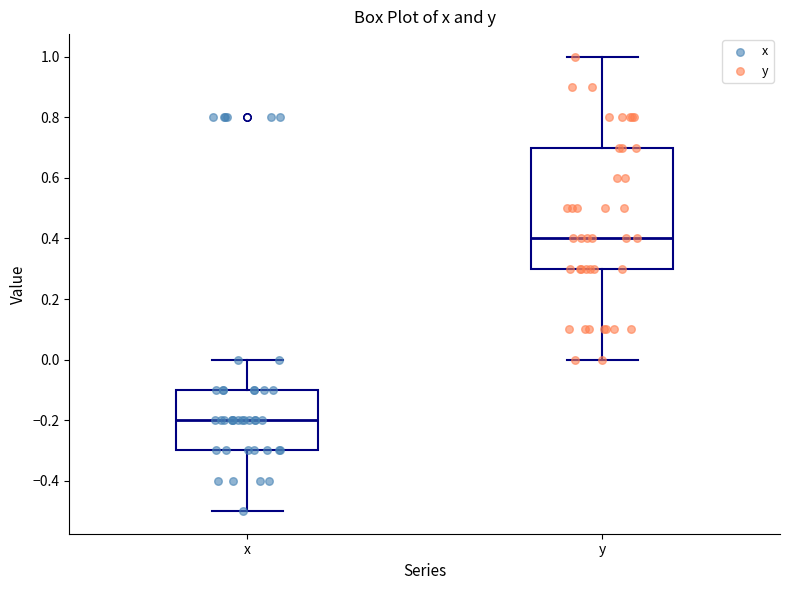

Which box's median line is the highest?

y